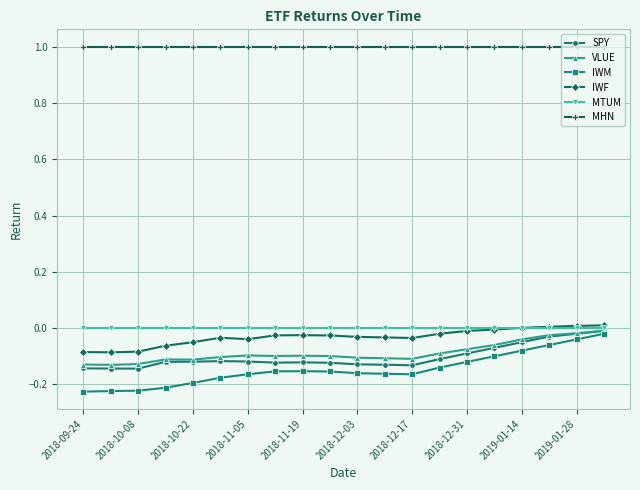

What is the sum of all IWF values?

-0.6